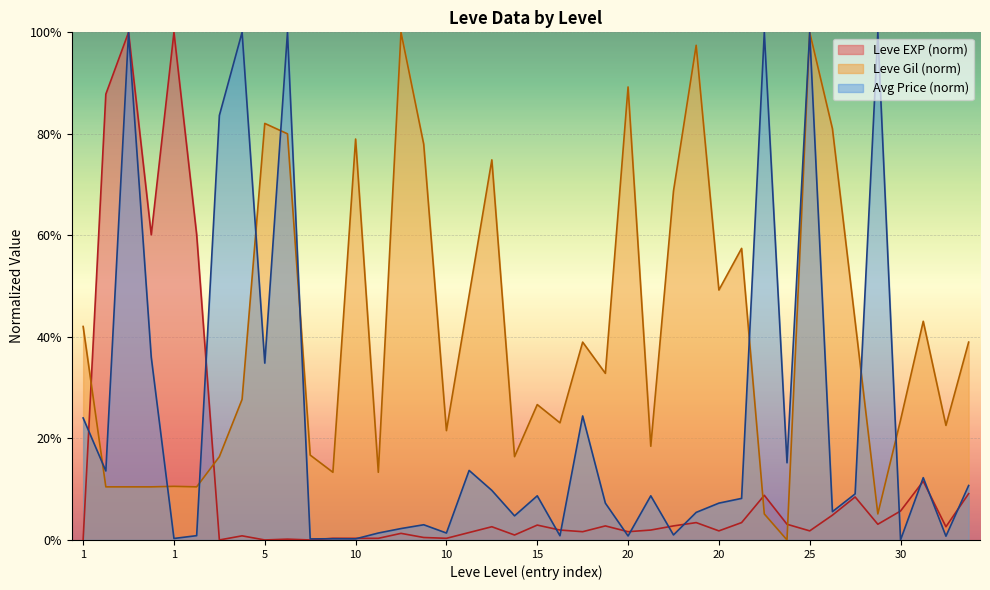

What are all the series names shown in the legend?

Leve EXP (norm), Leve Gil (norm), Avg Price (norm)